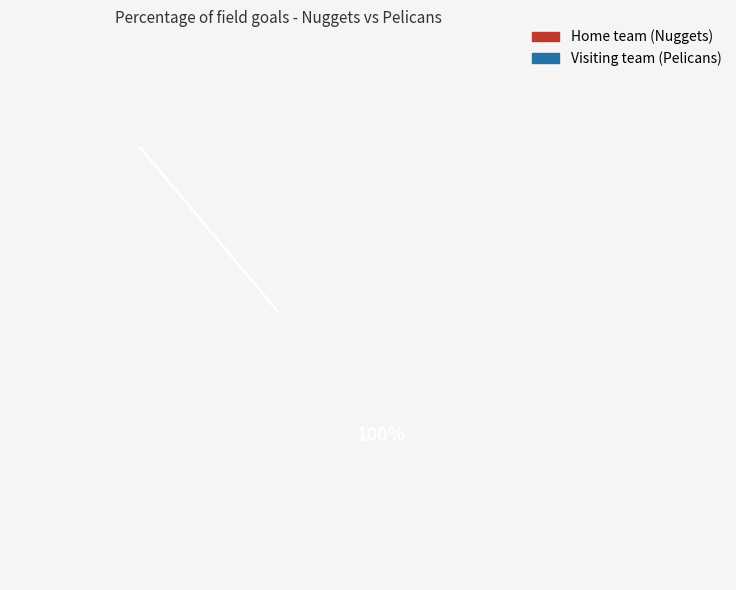

What percentage is the Visiting team (Pelicans) slice, to the nearest percent?

100%